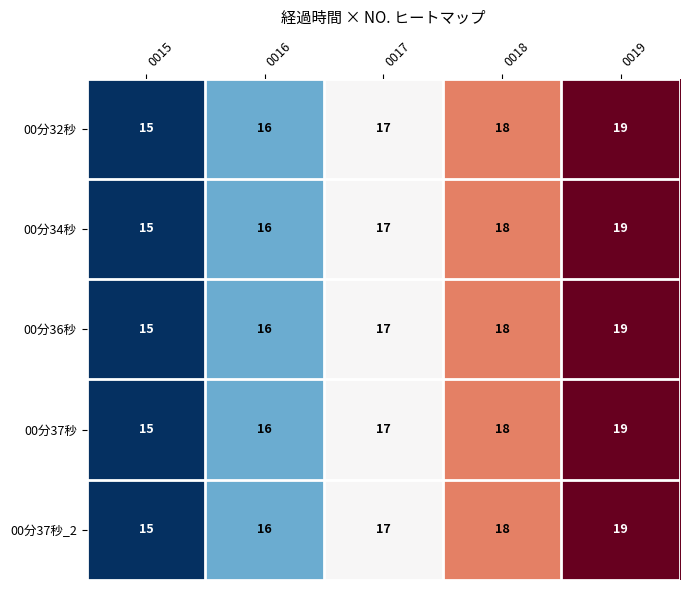

Which label corresponds to the largest value in the chart?

0019